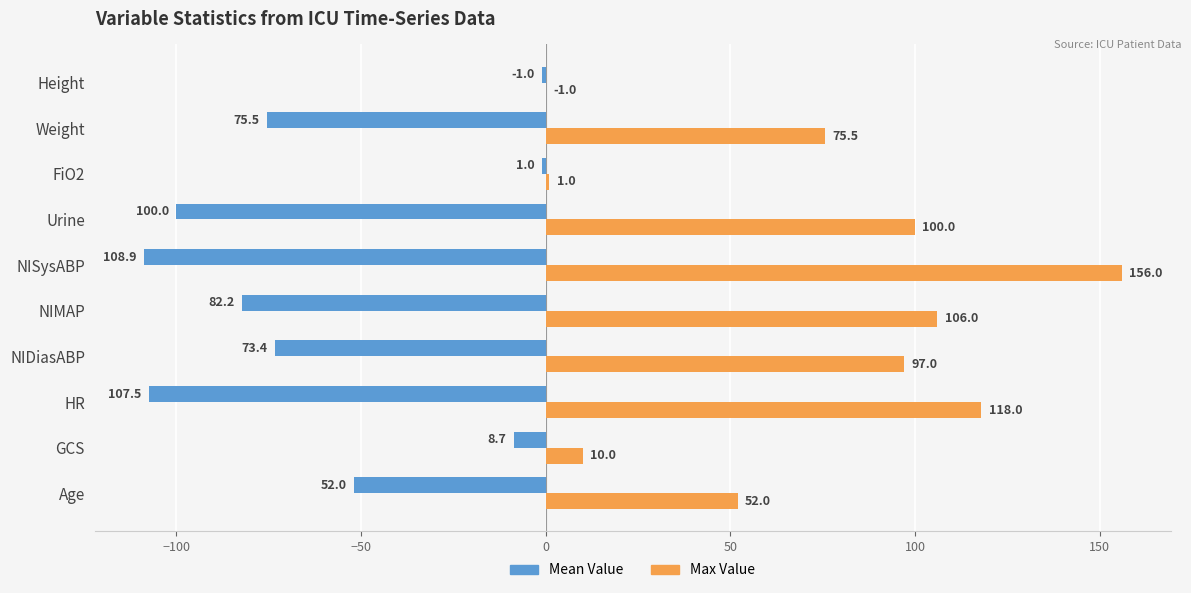

Which series has the largest range (max minus min)?

Max Value